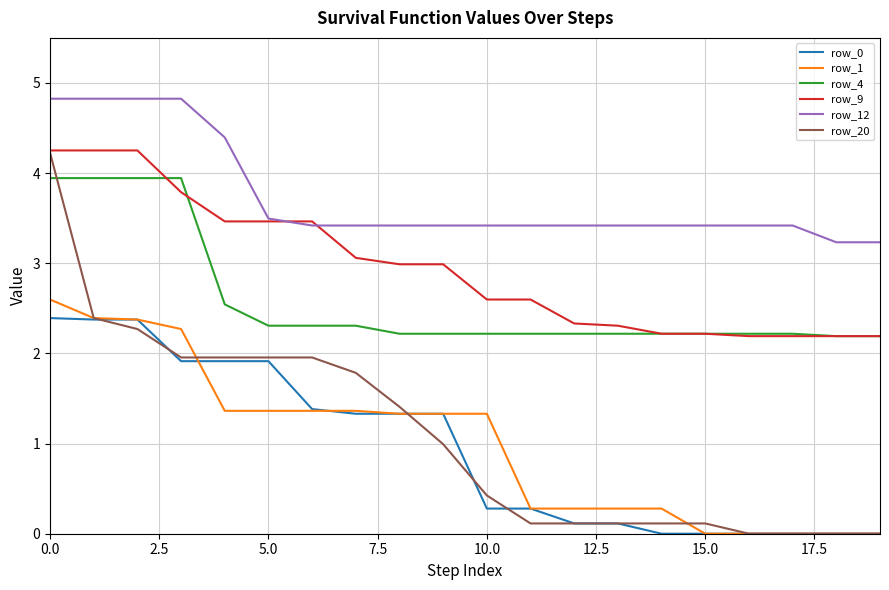

Which series has the largest total across all categories?

row_12